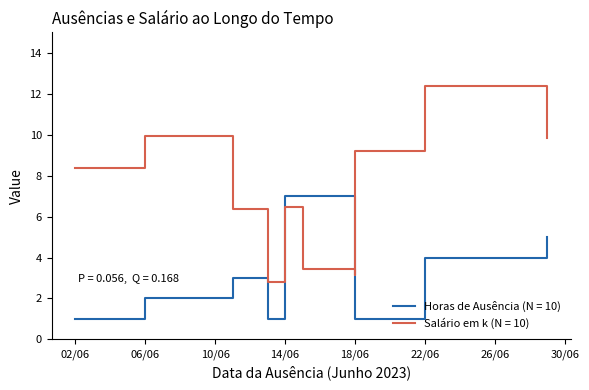

What is the difference between the second highest and minimum values in the Salário (k) series?

7.1